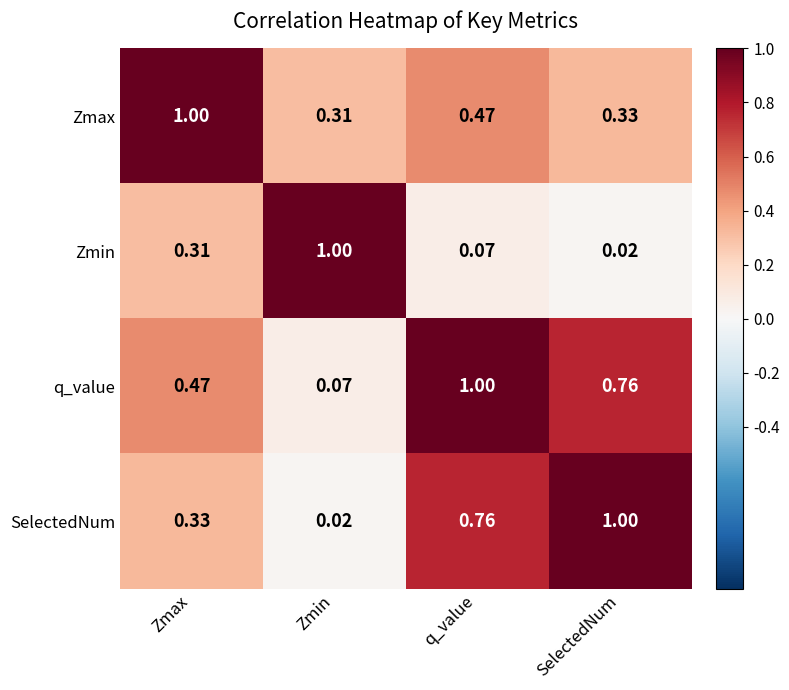

At which category is the sum across all series the highest?

q_value